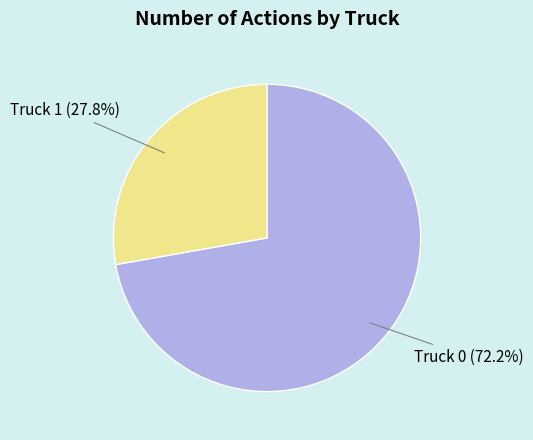

Which slice is the largest?

Truck 0